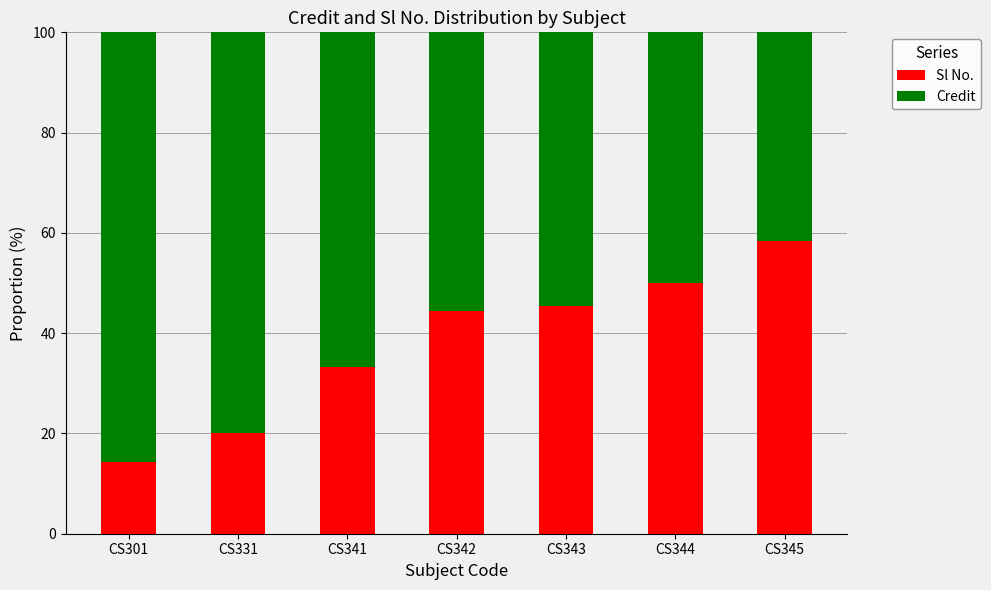

What is the average value of the Sl No. series?

38.0